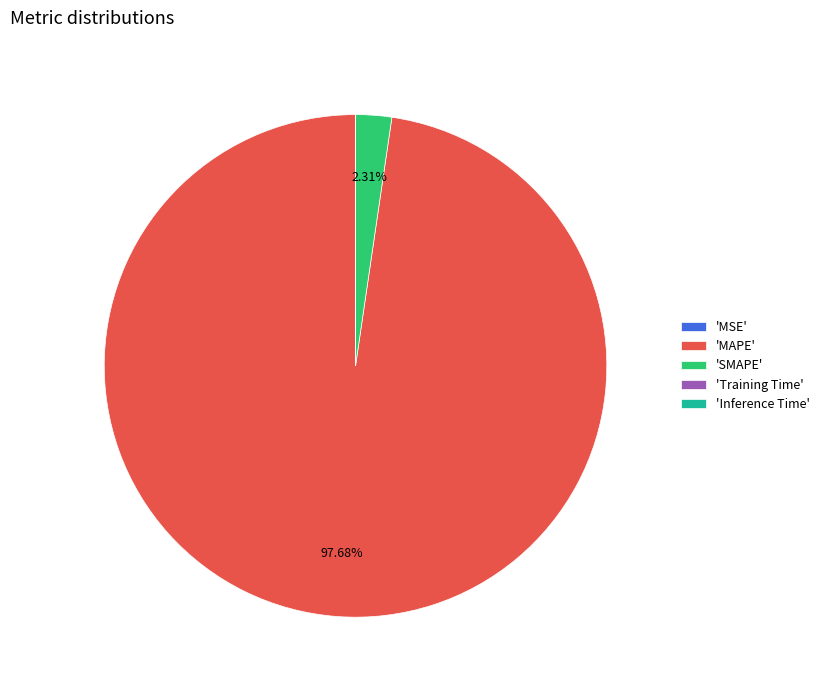

Is 'SMAPE' the majority of the pie?

No